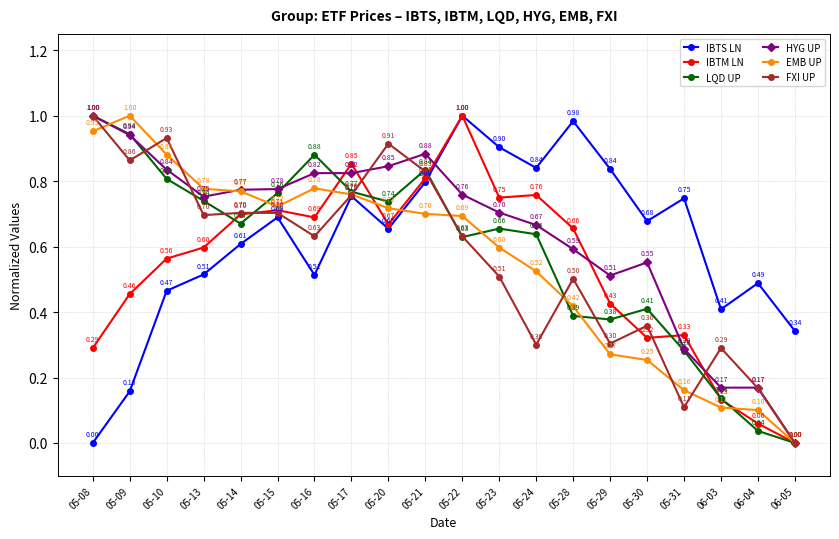

Where do IBTS LN and HYG UP first cross each other?

05-21 and 05-22